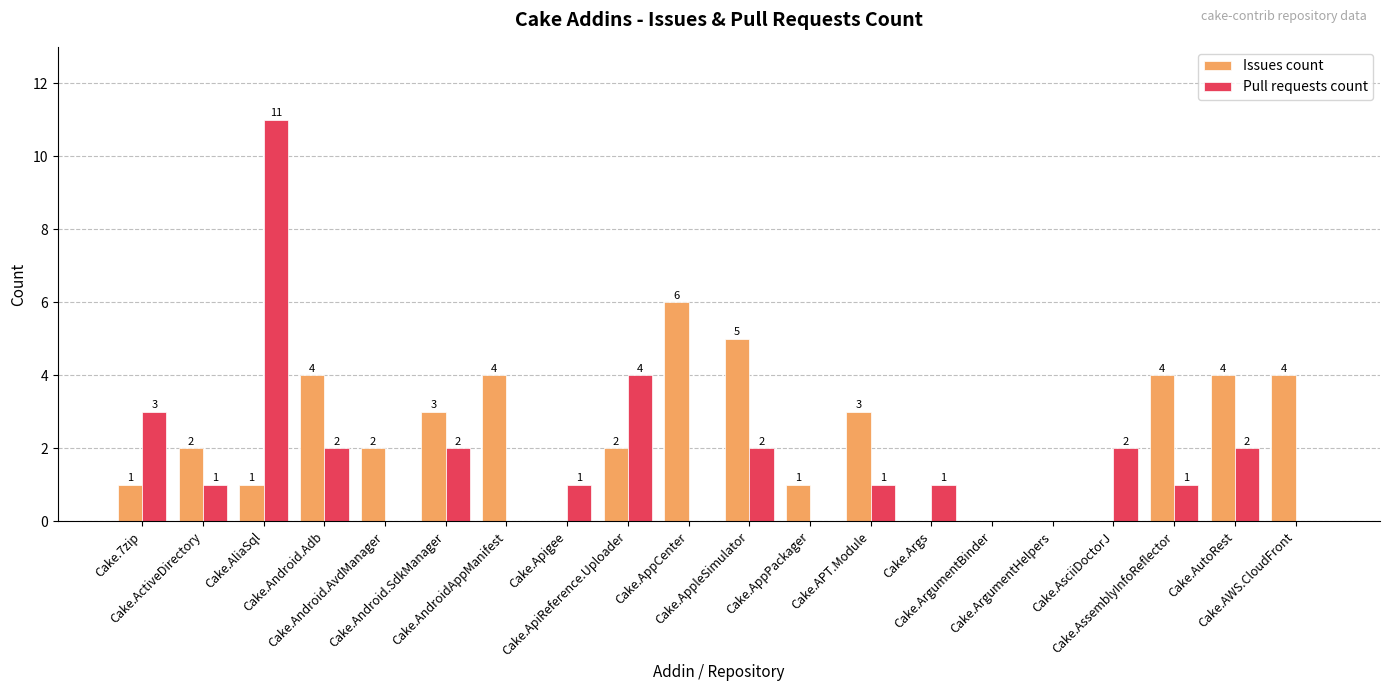

What are all the series names shown in the legend?

Issues count, Pull requests count